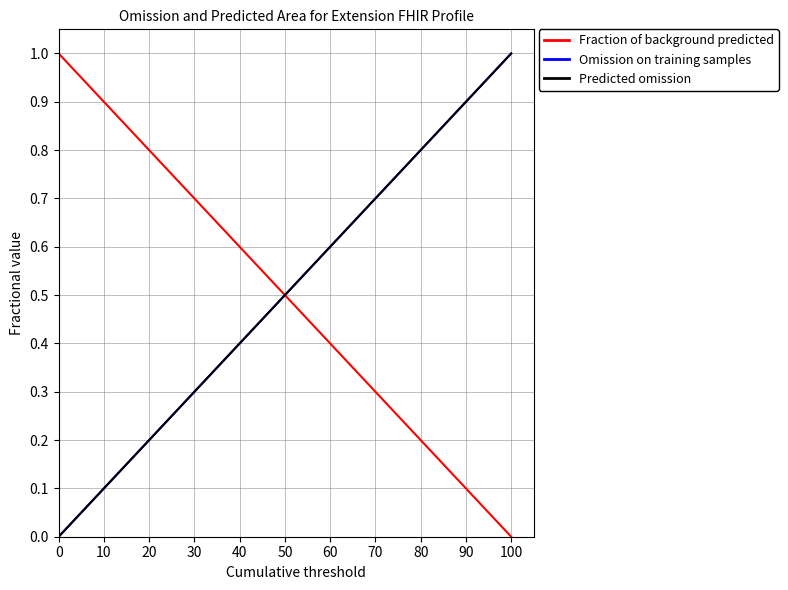

List the series in order of their peak value, lowest first.

Fraction of background predicted, Omission on training samples, Predicted omission